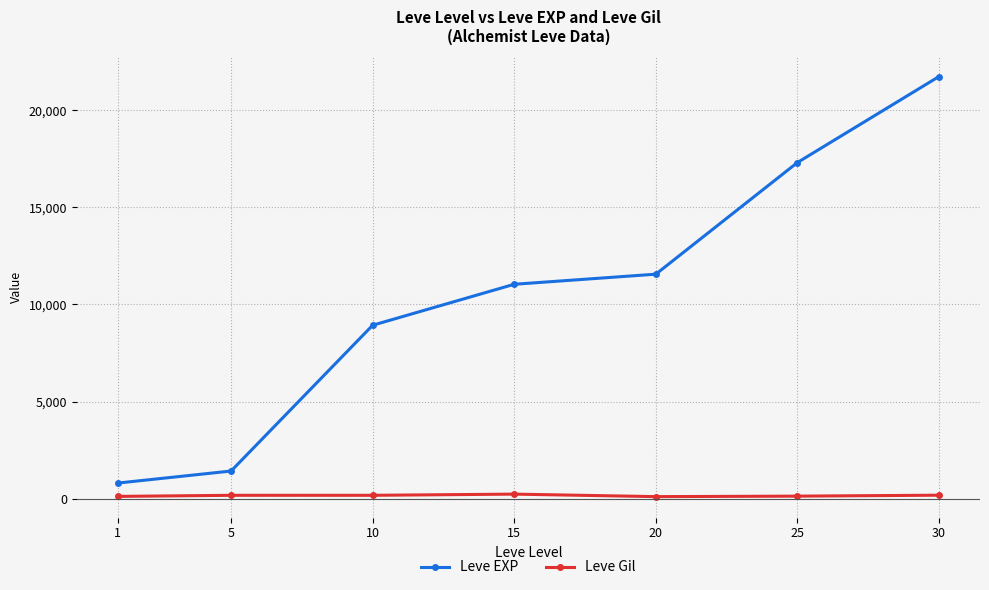

What is the sum of all Leve Gil values?

1083